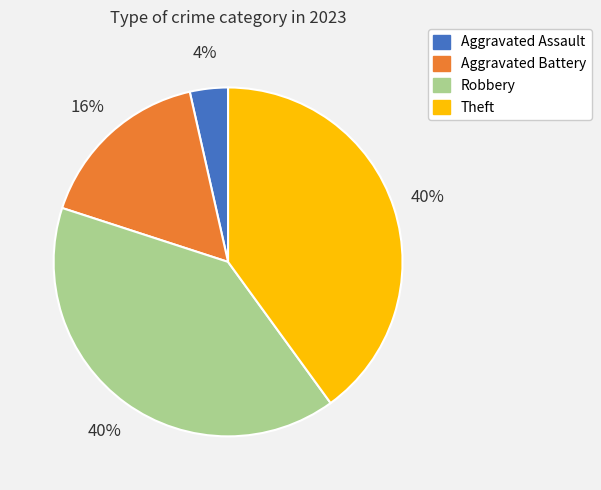

What is the smallest slice in the pie chart?

Aggravated Assault